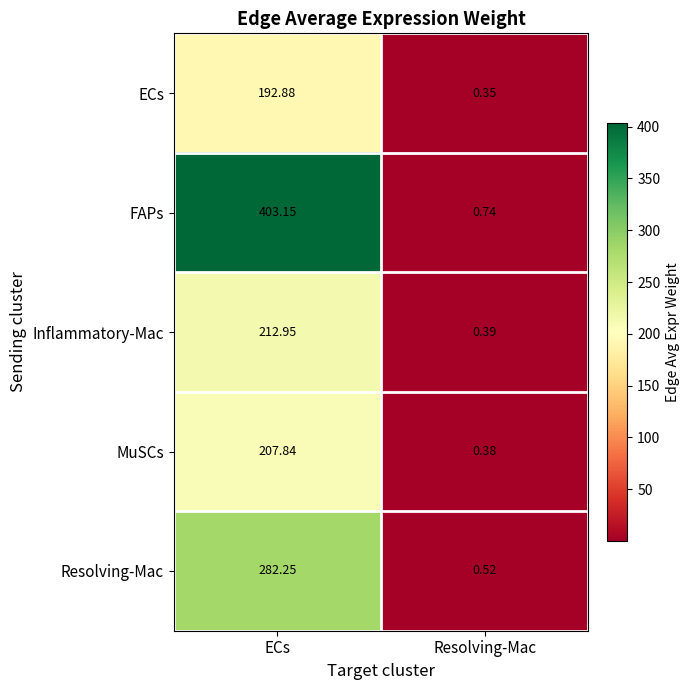

Between ECs and Resolving-Mac, which series saw the biggest shift?

FAPs